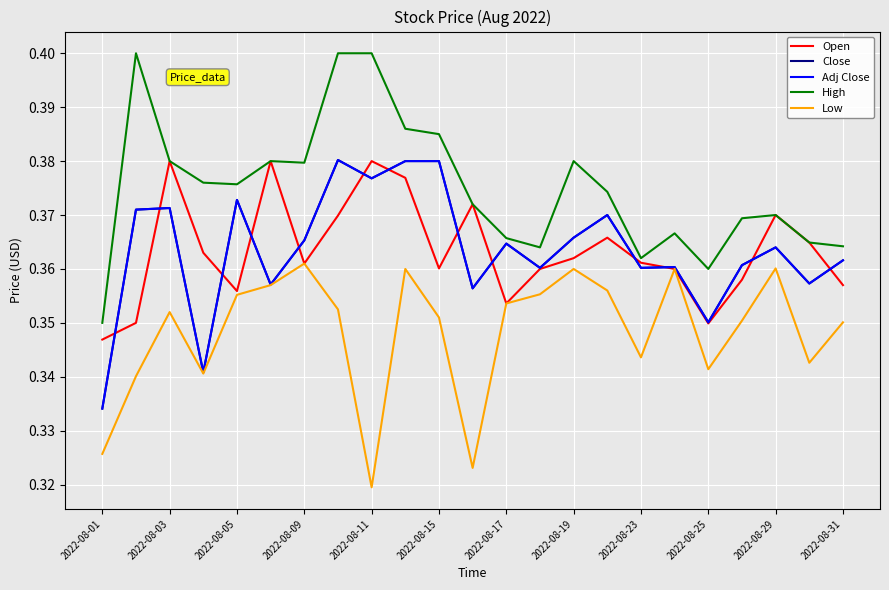

After their last crossing, which series has the higher values: Adj Close or Open?

Adj Close